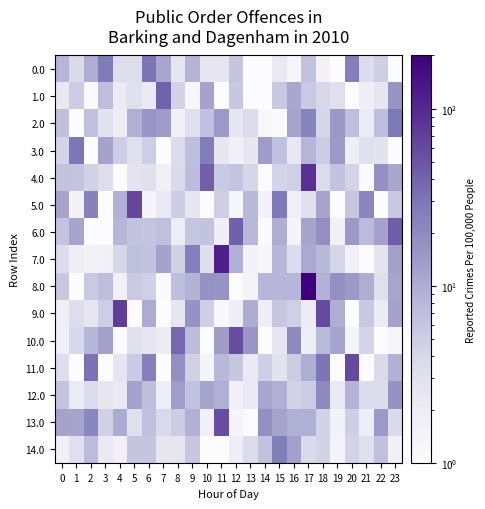

Reading left to right, what are all the values shown in this chart?

0.0: 0=8.1	1=3.8	2=9.7	3=27.9	4=3.4	5=3.4	6=29.8	7=11.3	8=2.6	9=8.6	10=2.6	11=2.6	12=6.0	13=1.0	14=1.0	15=2.3	16=1.3	17=6.5	18=1.5	19=1.0	20=26.0	21=3.4	22=4.9	23=1.0
1.0: 0=2.3	1=5.1	2=1.1	3=7.0	4=2.2	5=3.2	6=2.2	7=41.4	8=4.4	9=1.3	10=12.0	11=1.0	12=5.8	13=1.0	14=1.0	15=5.7	16=10.9	17=5.5	18=3.9	19=3.1	20=1.0	21=1.9	22=2.6	23=15.9
2.0: 0=6.8	1=1.0	2=6.6	3=2.8	4=2.0	5=9.3	6=15.4	7=13.7	8=1.6	9=3.1	10=6.7	11=14.4	12=2.5	13=3.6	14=1.2	15=1.1	16=11.9	17=22.8	18=4.1	19=14.9	20=6.9	21=2.1	22=6.9	23=28.4
3.0: 0=4.3	1=29.3	2=1.0	3=12.0	4=5.0	5=3.1	6=5.0	7=1.0	8=3.4	9=6.9	10=26.4	11=2.4	12=1.7	13=2.5	14=13.4	15=6.6	16=2.4	17=8.3	18=5.0	19=14.3	20=1.9	21=3.0	22=2.8	23=1.0
4.0: 0=6.4	1=6.1	2=4.5	3=3.4	4=1.0	5=2.7	6=3.0	7=1.7	8=3.7	9=7.3	10=43.1	11=5.5	12=6.1	13=4.1	14=1.0	15=4.3	16=4.8	17=86.1	18=3.6	19=6.4	20=4.3	21=1.1	22=17.7	23=11.0
5.0: 0=11.6	1=1.5	2=24.1	3=1.0	4=9.1	5=62.1	6=1.4	7=2.3	8=5.1	9=2.4	10=1.0	11=4.9	12=1.3	13=7.9	14=1.5	15=28.8	16=1.8	17=3.0	18=11.9	19=1.0	20=5.9	21=21.5	22=1.0	23=5.6
6.0: 0=6.1	1=11.5	2=1.0	3=1.0	4=8.4	5=6.4	6=6.1	7=6.8	8=2.0	9=5.9	10=6.4	11=1.9	12=42.1	13=7.9	14=1.1	15=9.9	16=1.4	17=11.5	18=18.0	19=1.7	20=14.2	21=7.4	22=12.0	23=43.6
7.0: 0=3.3	1=1.8	2=1.5	3=1.7	4=4.1	5=6.7	6=6.2	7=12.1	8=4.6	9=25.6	10=3.3	11=117.2	12=9.5	13=1.6	14=1.2	15=8.0	16=3.4	17=10.6	18=7.9	19=4.1	20=1.6	21=1.0	22=2.6	23=12.5
8.0: 0=5.8	1=1.0	2=5.5	3=7.1	4=1.6	5=5.4	6=4.8	7=1.1	8=6.9	9=8.8	10=16.4	11=15.9	12=1.0	13=1.5	14=8.3	15=8.3	16=8.3	17=300.0	18=8.9	19=17.5	20=14.1	21=9.8	22=3.1	23=11.1
9.0: 0=1.8	1=3.4	2=2.5	3=4.9	4=72.1	5=1.0	6=10.2	7=1.0	8=2.5	9=16.6	10=4.8	11=1.2	12=1.9	13=10.1	14=1.9	15=5.8	16=4.7	17=2.1	18=58.7	19=9.6	20=1.0	21=5.6	22=2.0	23=12.5
10.0: 0=1.7	1=3.9	2=8.2	3=12.7	4=1.1	5=3.0	6=2.5	7=2.0	8=37.3	9=7.3	10=1.0	11=13.5	12=57.2	13=15.5	14=1.0	15=2.5	16=20.5	17=1.9	18=7.6	19=11.4	20=1.5	21=4.2	22=1.0	23=1.3
11.0: 0=3.3	1=1.0	2=31.8	3=1.0	4=2.6	5=5.2	6=25.3	7=1.0	8=18.1	9=4.5	10=1.4	11=7.8	12=5.7	13=2.2	14=4.9	15=2.8	16=5.1	17=9.9	18=30.1	19=1.0	20=58.0	21=1.0	22=3.7	23=9.1
12.0: 0=6.3	1=2.1	2=3.5	3=2.5	4=2.2	5=12.4	6=6.9	7=2.0	8=13.2	9=6.5	10=11.9	11=9.5	12=1.7	13=2.3	14=11.0	15=9.3	16=4.4	17=5.2	18=20.8	19=2.2	20=8.6	21=3.5	22=3.5	23=16.8
13.0: 0=12.1	1=11.9	2=21.5	3=4.6	4=10.2	5=3.1	6=6.6	7=3.8	8=5.0	9=9.2	10=1.7	11=55.2	12=1.3	13=1.0	14=18.0	15=11.6	16=9.5	17=9.5	18=4.4	19=1.5	20=4.9	21=2.0	22=14.4	23=3.8
14.0: 0=1.7	1=3.0	2=7.4	3=2.3	4=1.7	5=6.0	6=6.0	7=2.4	8=2.5	9=5.9	10=1.0	11=1.0	12=1.9	13=3.5	14=6.5	15=26.3	16=12.5	17=3.7	18=4.4	19=1.3	20=4.4	21=3.2	22=6.6	23=1.7